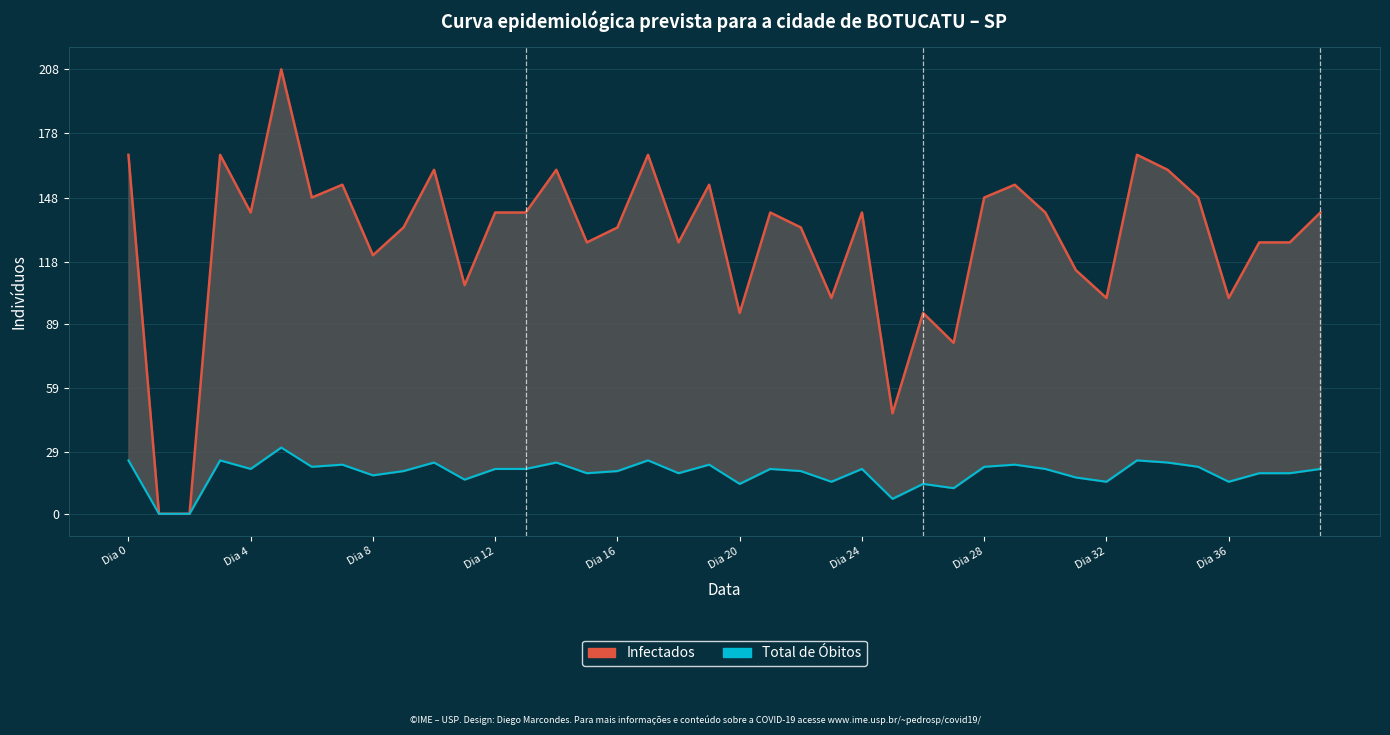

What is the difference between the highest and lowest values at 21?

120